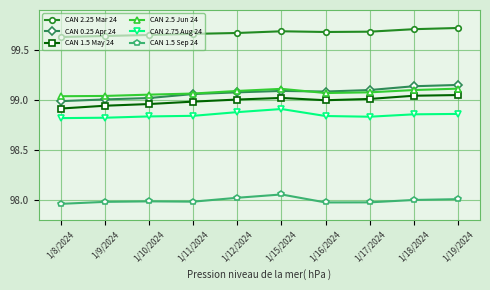

Which series has the largest total across all categories?

CAN 2.25 Mar 24